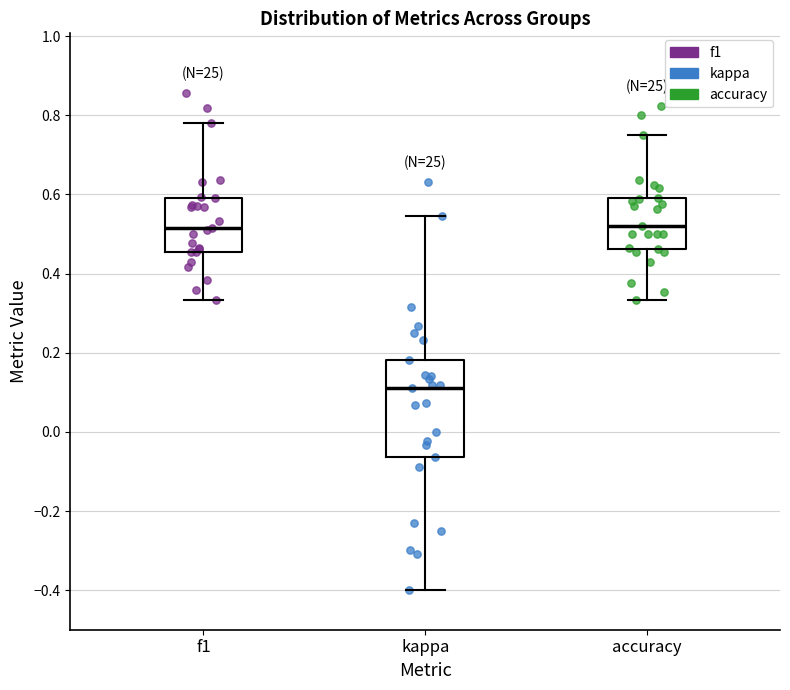

Reading left to right, read every box against the y-axis: the position of its median line, the range the box covers, and the ends of its whiskers. The values are not printed on the chart, so give them approximately, as read against the axis.

f1: median 0.52, box 0.46 to 0.60, whiskers 0.34 to 0.78
kappa: median 0.12, box -0.06 to 0.18, whiskers -0.40 to 0.54
accuracy: median 0.52, box 0.46 to 0.60, whiskers 0.34 to 0.76